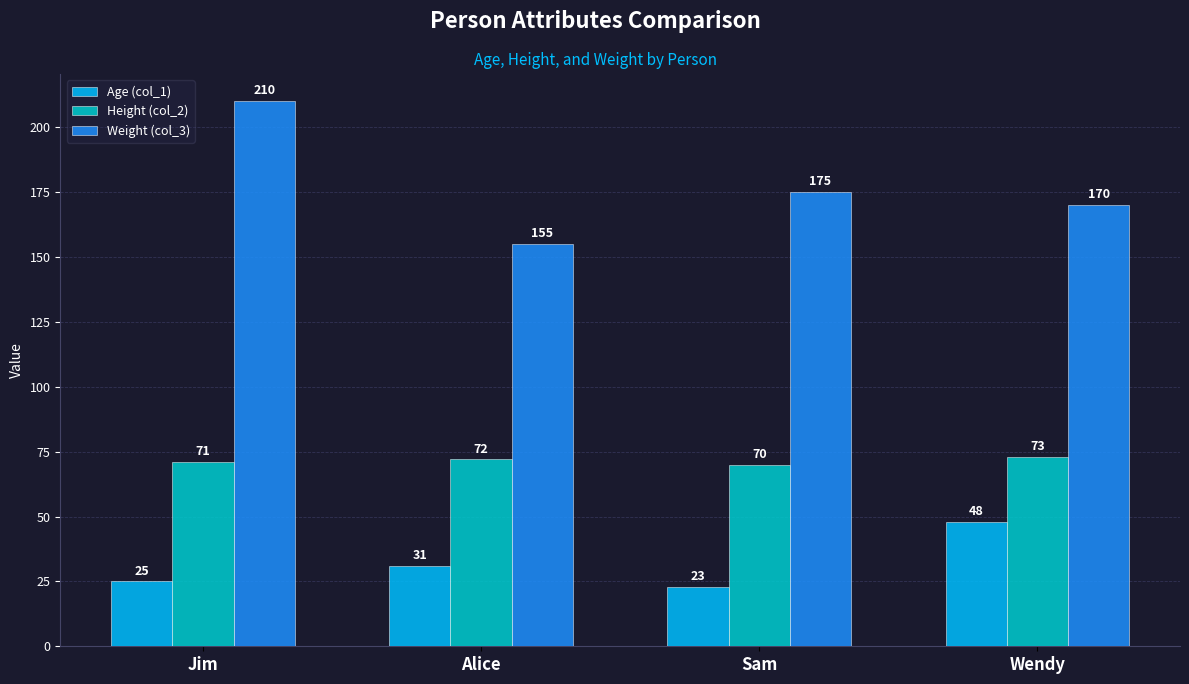

Between Alice and Sam, which series saw the biggest shift?

Weight (col_3)